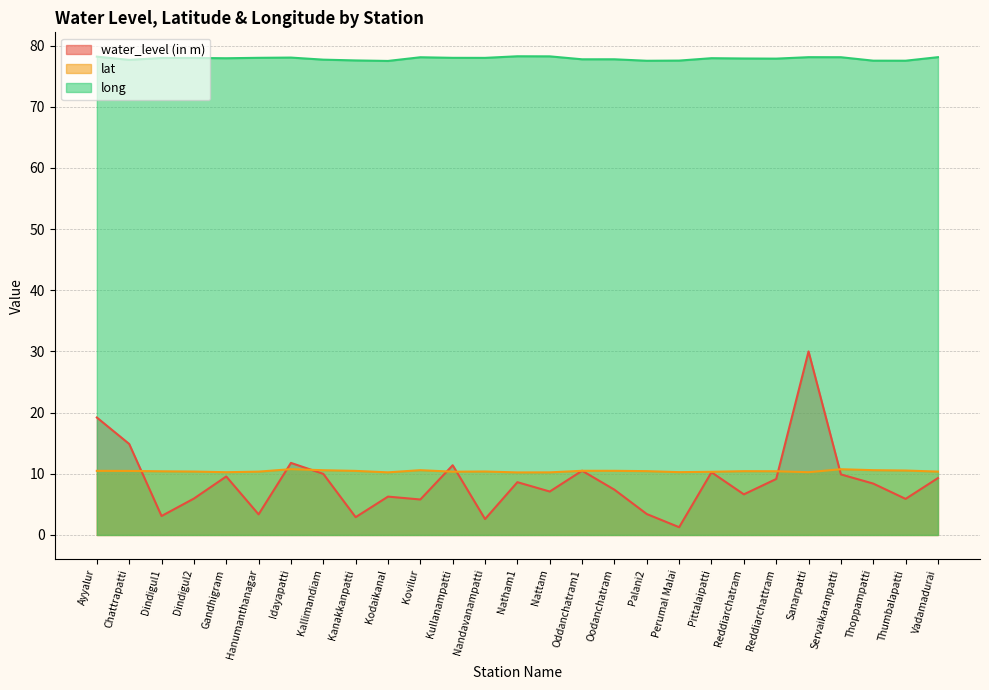

The lat series shows 10.4 at Palani2. True or false?

True